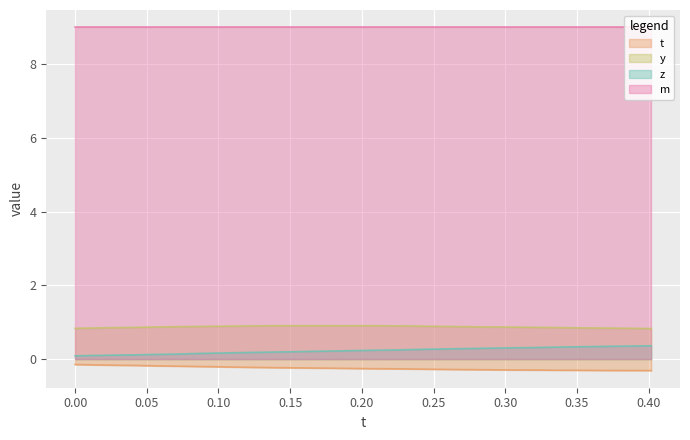

How many lines are shown in the chart?

4